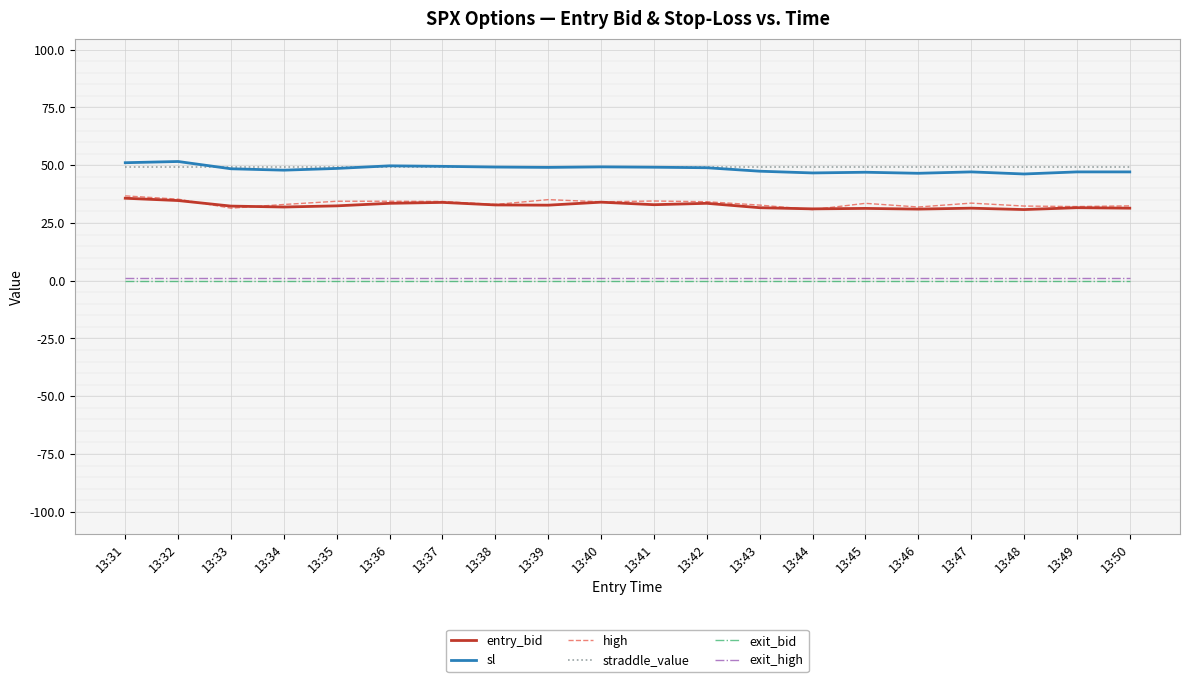

True or false: exit_high and high intersect in this chart.

False